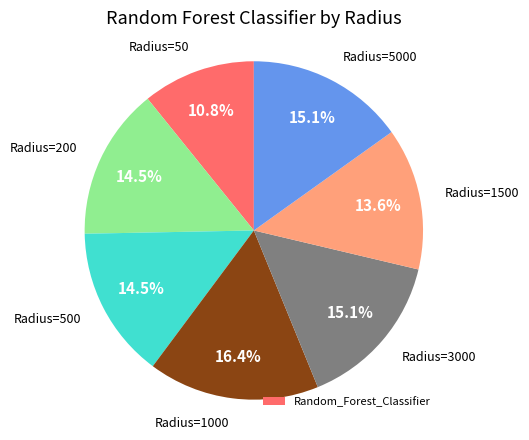

Does any single category account for the majority?

No